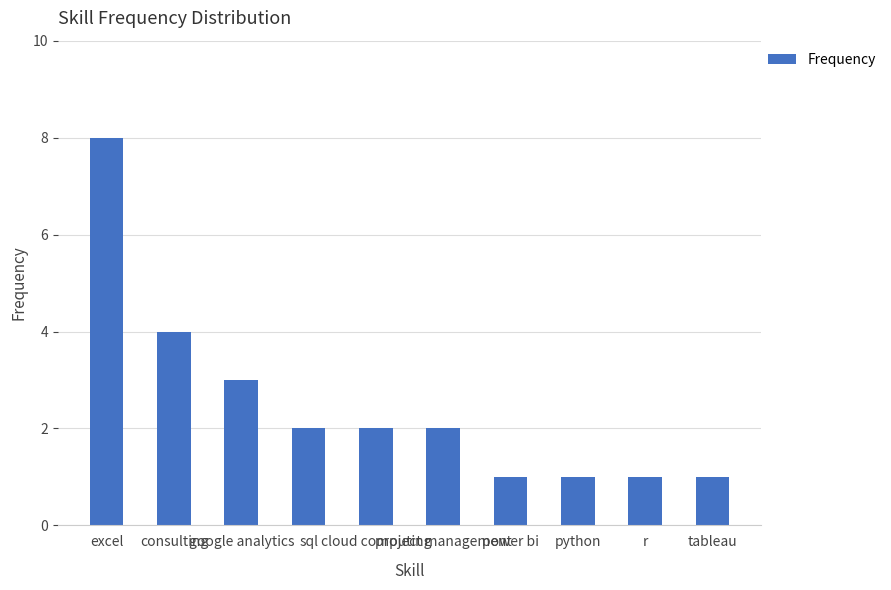

Count the number of data series in this chart.

1